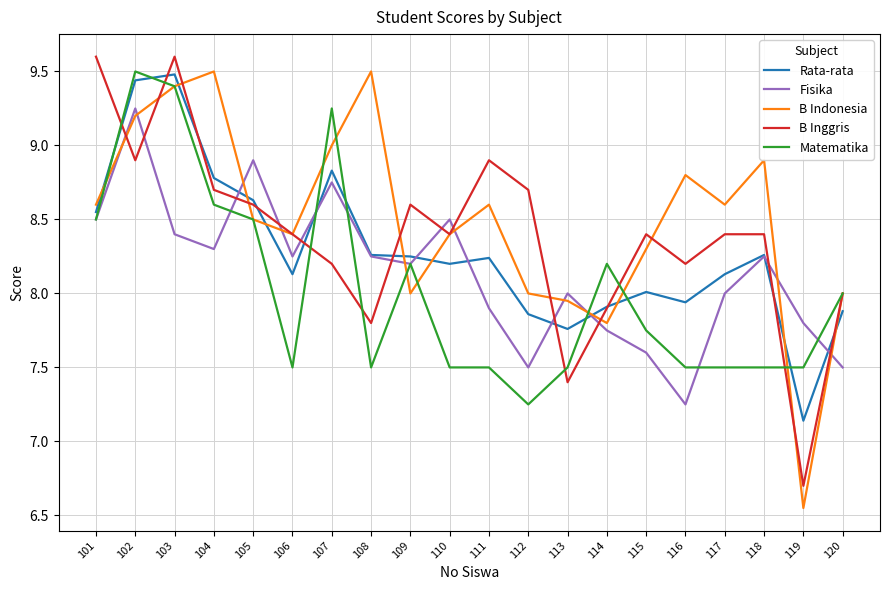

List the series in order of their overall mean, lowest first.

Matematika, Fisika, Rata-rata, B Inggris, B Indonesia